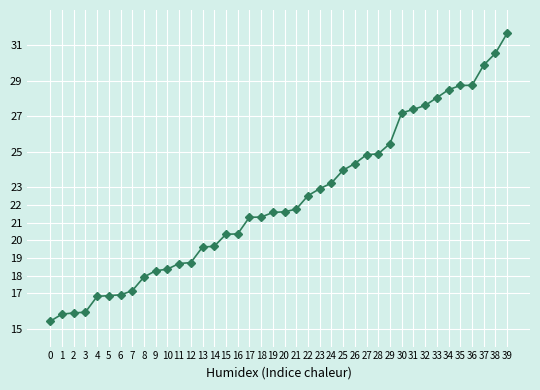

What is the ratio of the value at 2 to the value at 4?

0.9